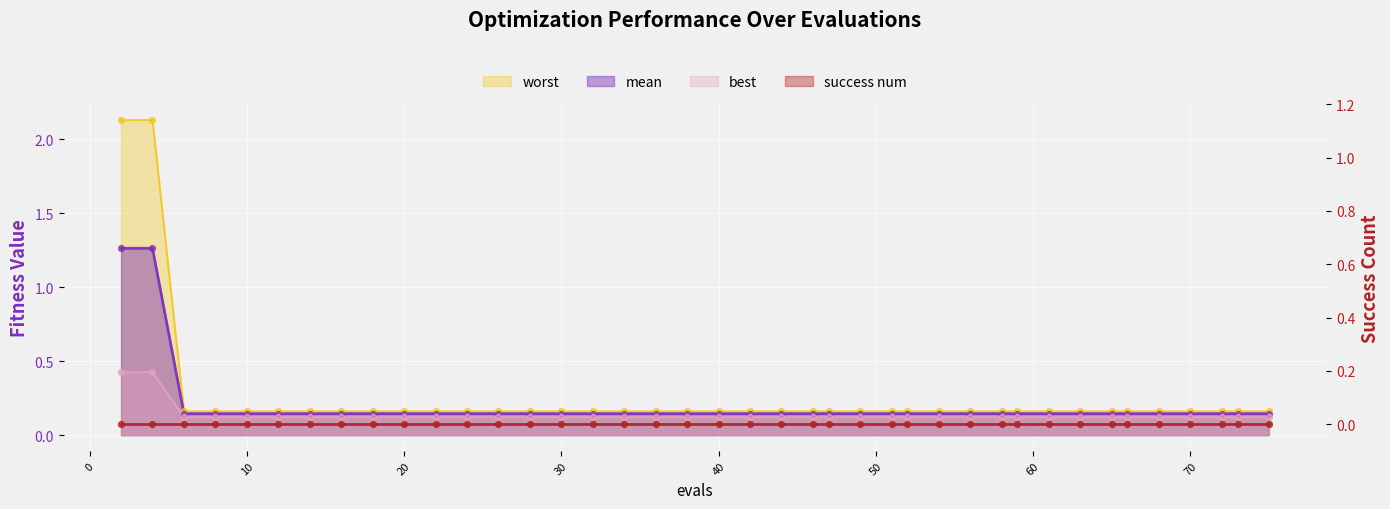

What is the total value across all series at 72?

0.4